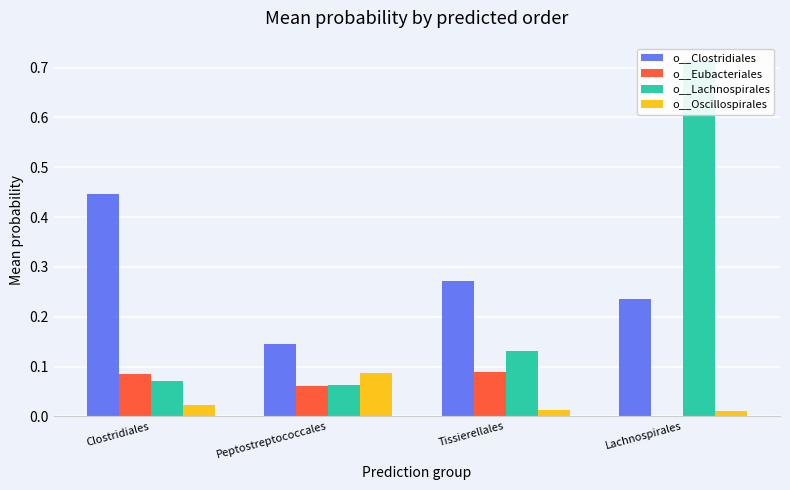

True or false: o__Clostridiales has a value of 0.1 at Lachnospirales.

False